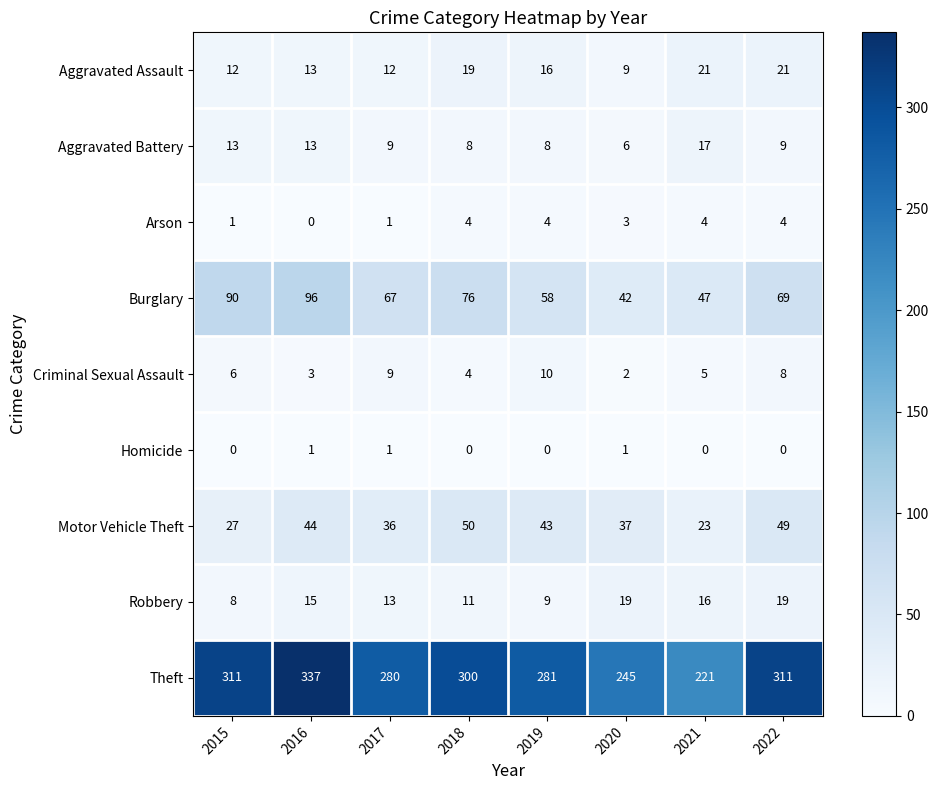

What value does the Aggravated Assault series have at 2021, to the nearest 10?

20